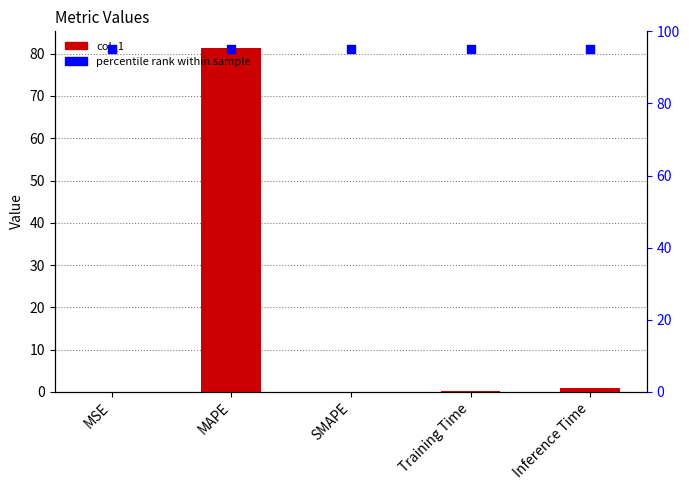

At how many categories does at least one series exceed 57?

5